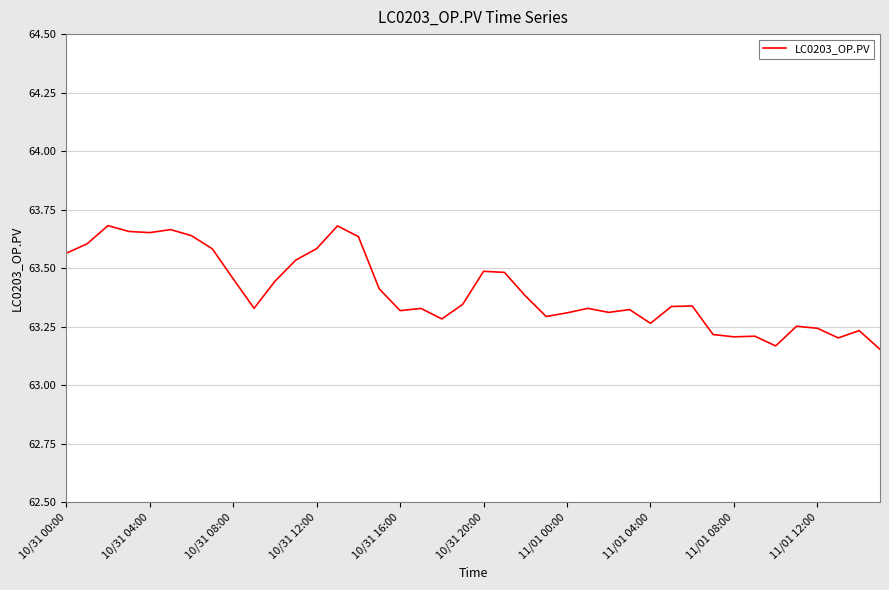

What is the difference between the maximum and minimum values?

0.5